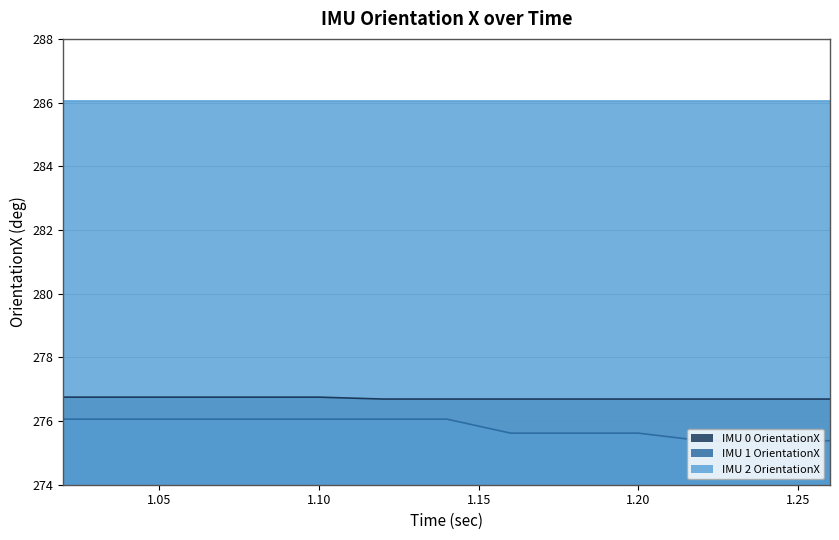

True or false: IMU 1 OrientationX has more than 0 points higher than both neighbors.

False